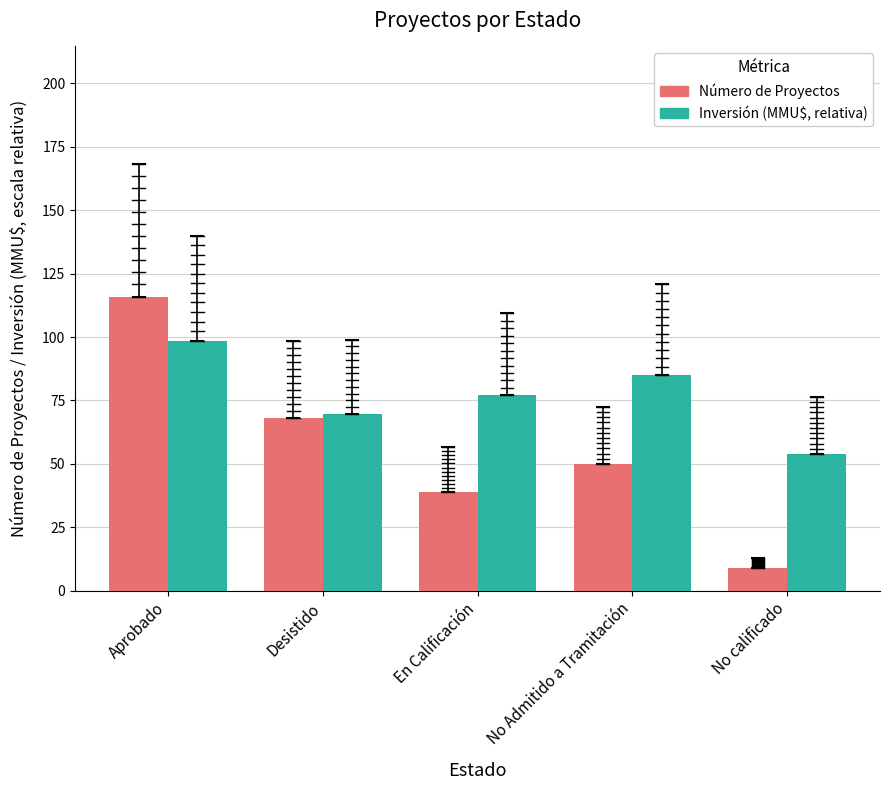

At which category does the chart reach its peak across all series?

Aprobado